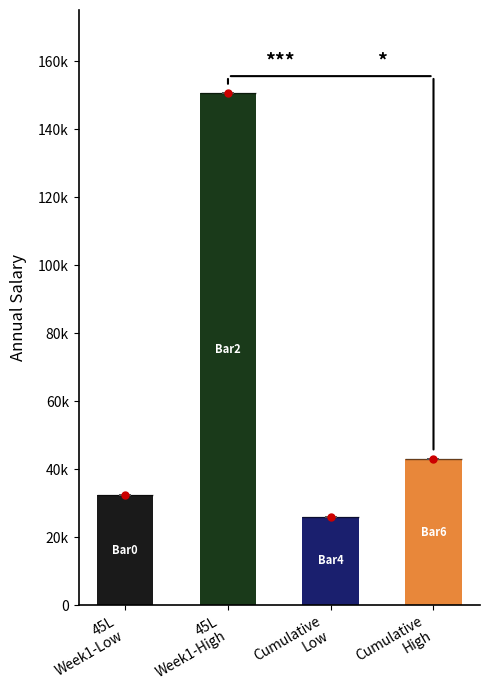

Rank the categories by value from lowest to highest.

Cumulative
Low, 45L
Week1-Low, Cumulative
High, 45L
Week1-High